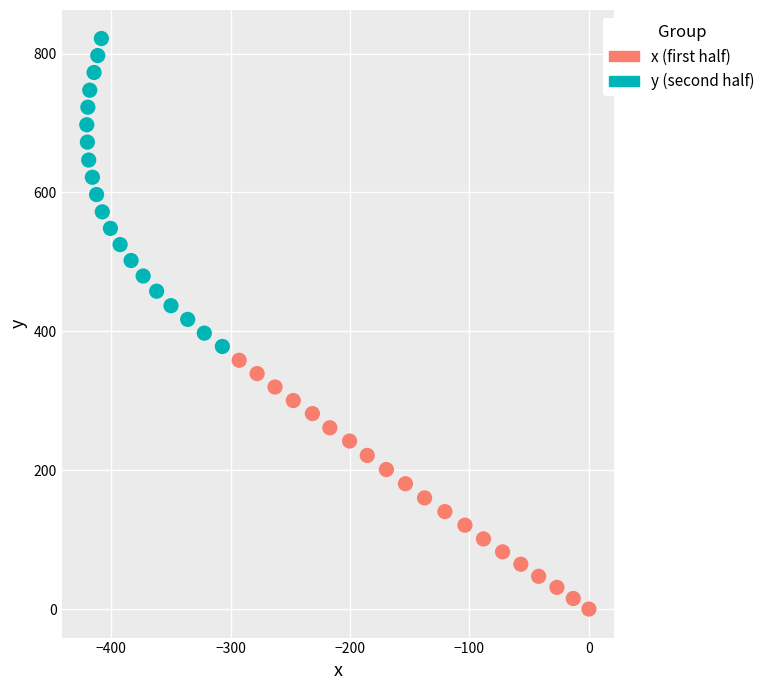

Which series contains the lowest Y value?

x (first half)